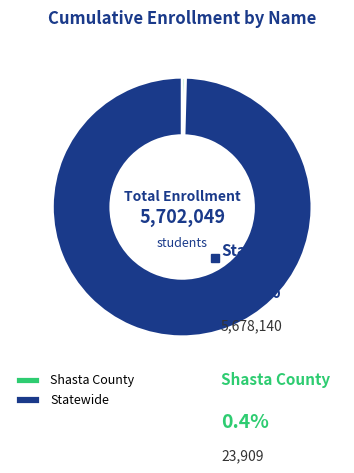

How many segments does this pie chart have?

2